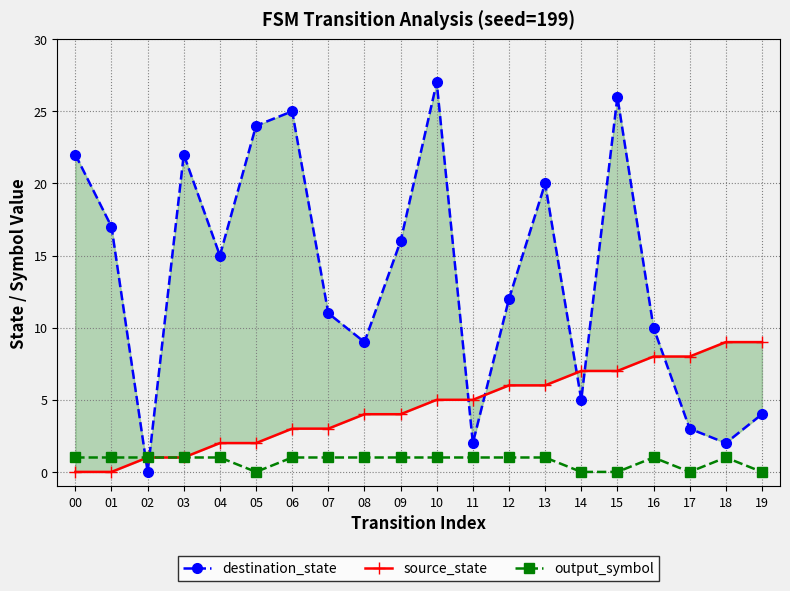

Read the output_symbol value at 09.

1